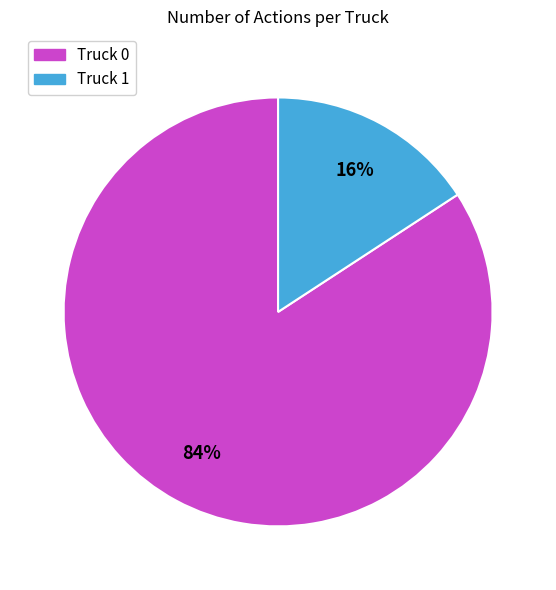

True or false: Truck 0 accounts for 84% of the total.

True